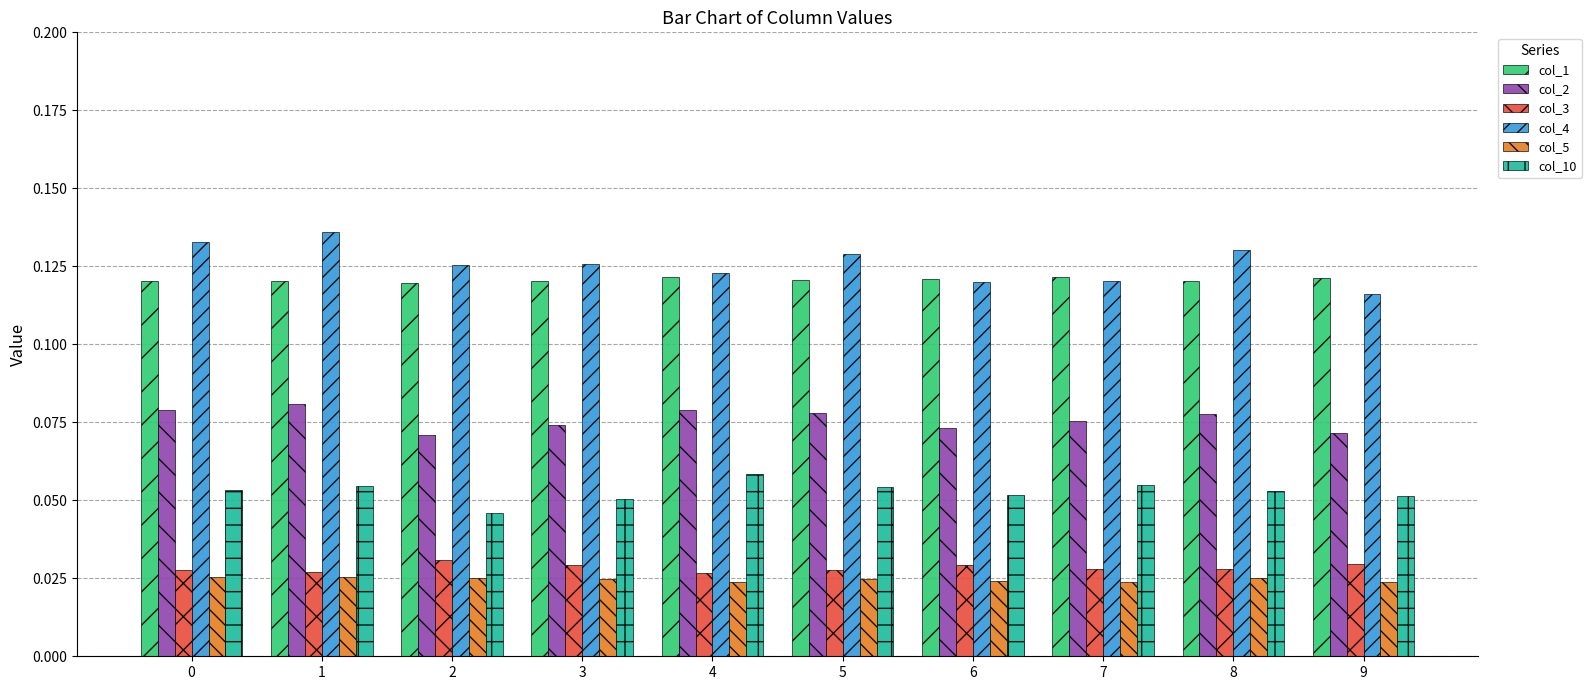

Which series changed the most between 6 and 8?

col_4